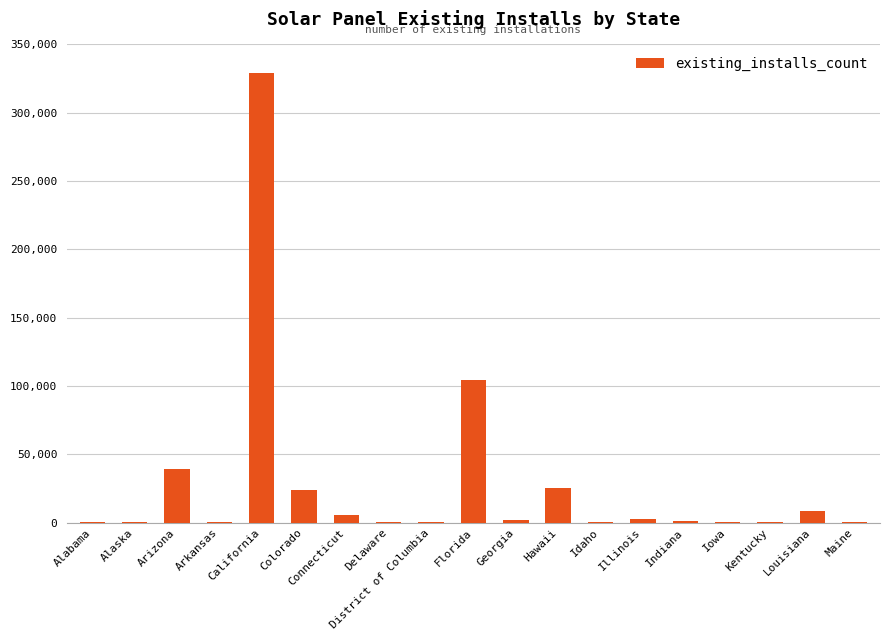

Where is the data nearest to the value 164491?

Florida